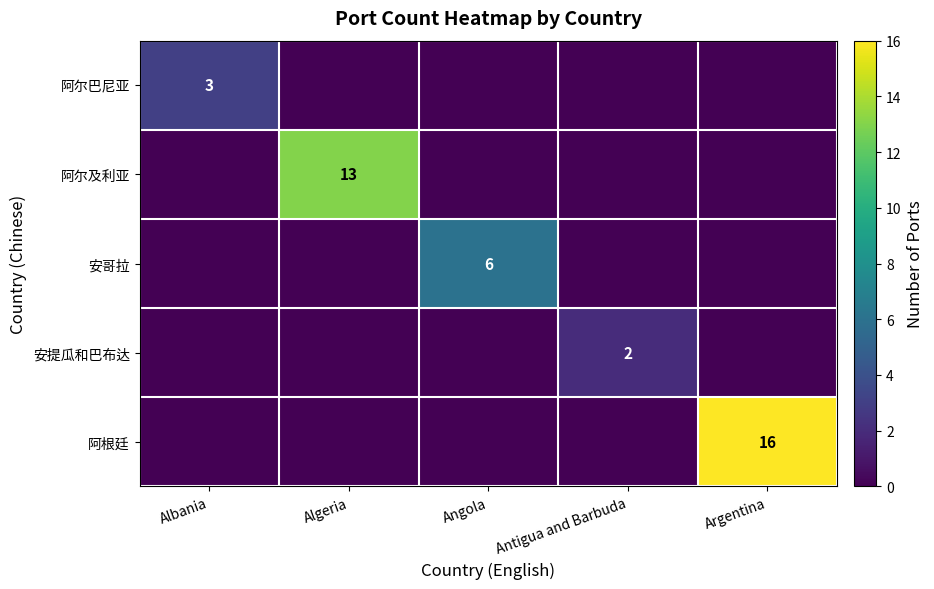

The value of 阿根廷 at Argentina is 11. True or false?

False